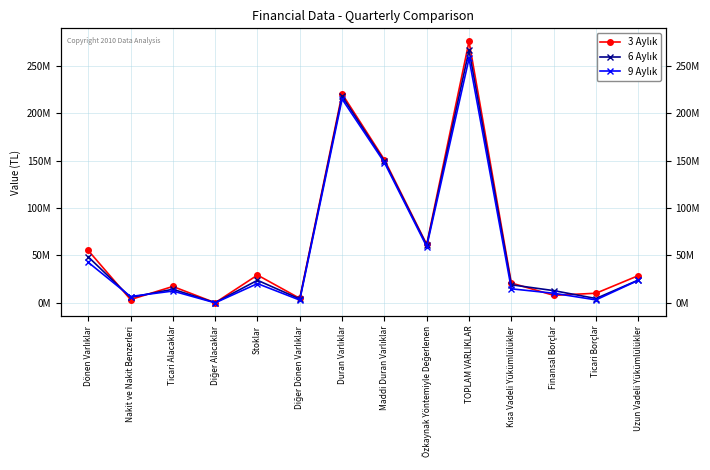

What are all the series names shown in the legend?

3 Aylık, 6 Aylık, 9 Aylık